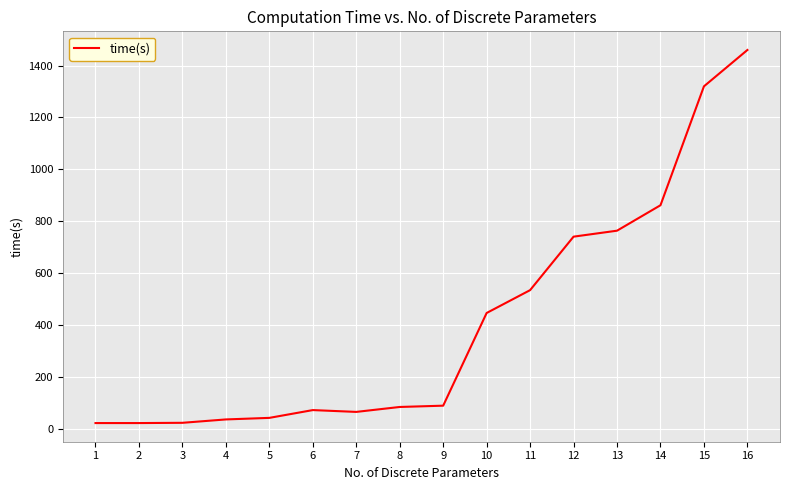

Is it true that the value at 8 is 85?

True